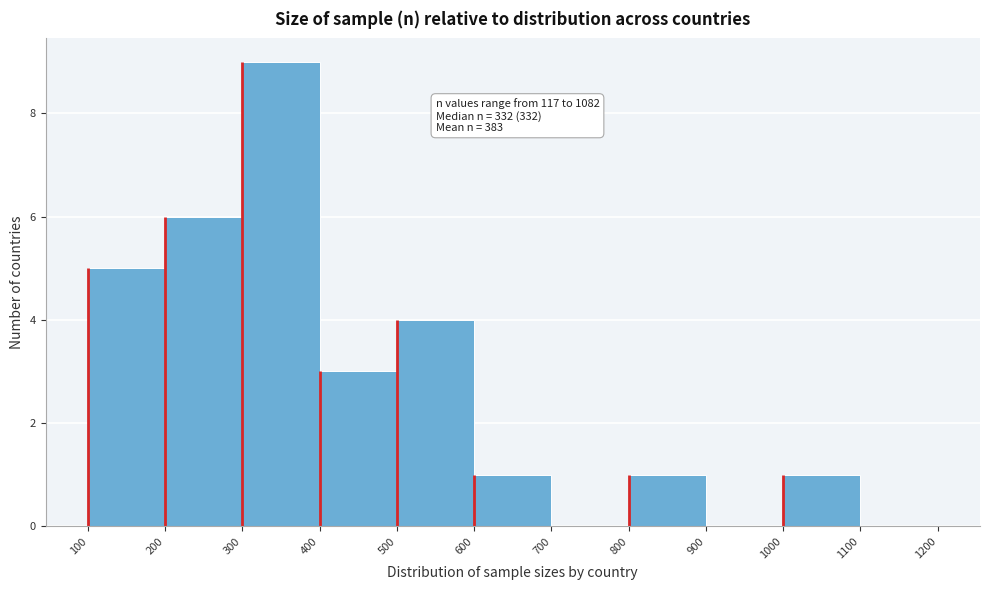

Over which range of the x-axis is the bar tallest?

300 to 400